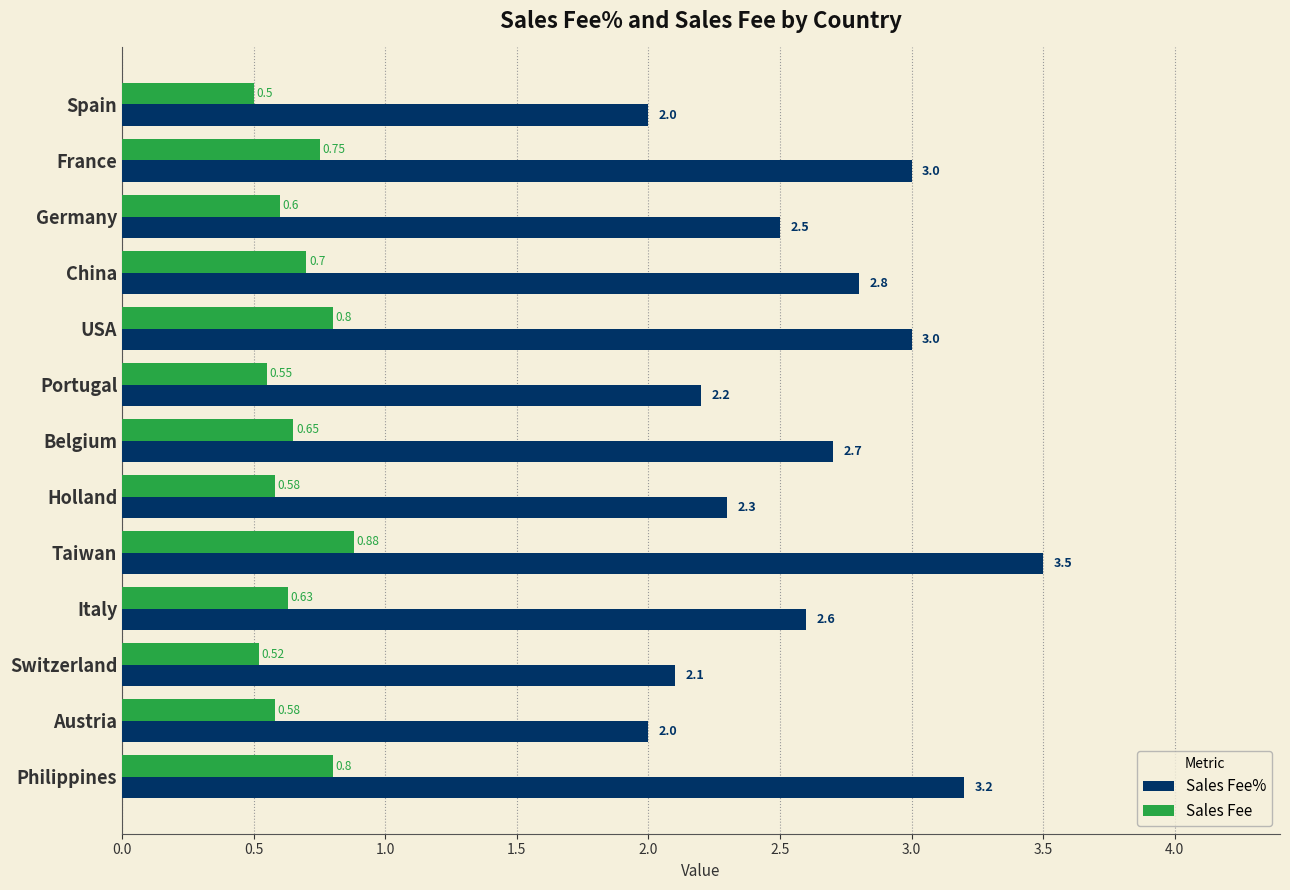

Rank the series by their average value, from highest to lowest.

Sales Fee%, Sales Fee